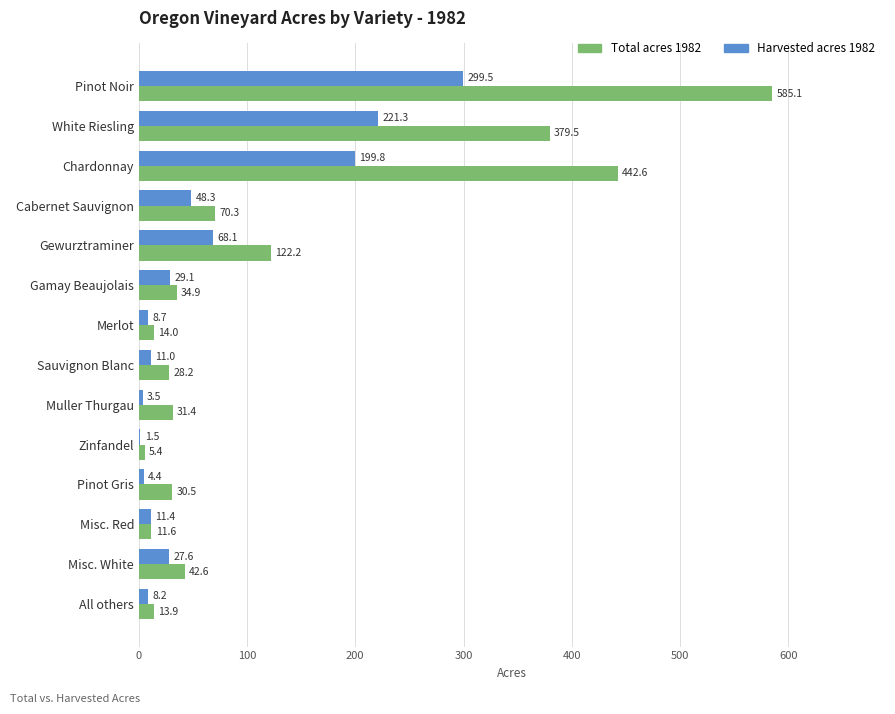

At which label is Harvested acres 1982 closest to 150?

Chardonnay